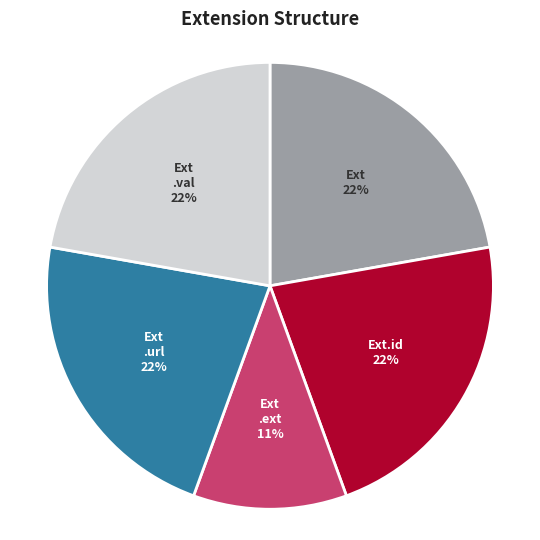

To the nearest percent, what is the difference between the largest and smallest slice percentages?

11%